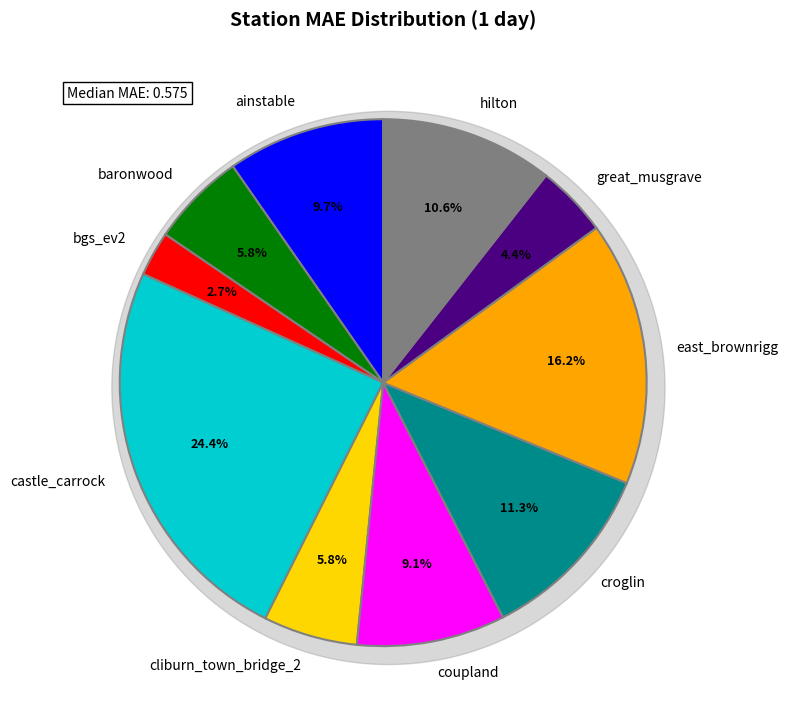

Is the sum of great_musgrave and cliburn_town_bridge_2 greater than half?

No